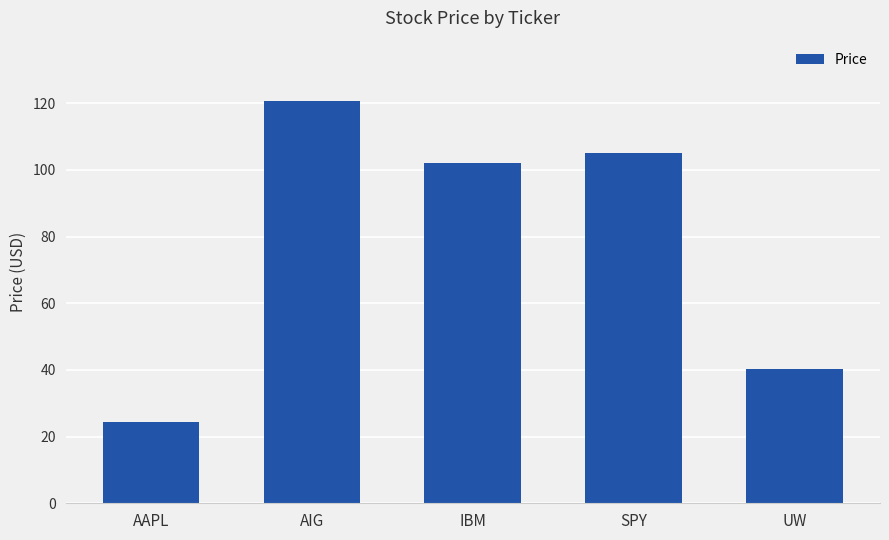

Is it true that the value at AAPL is 39.8?

False